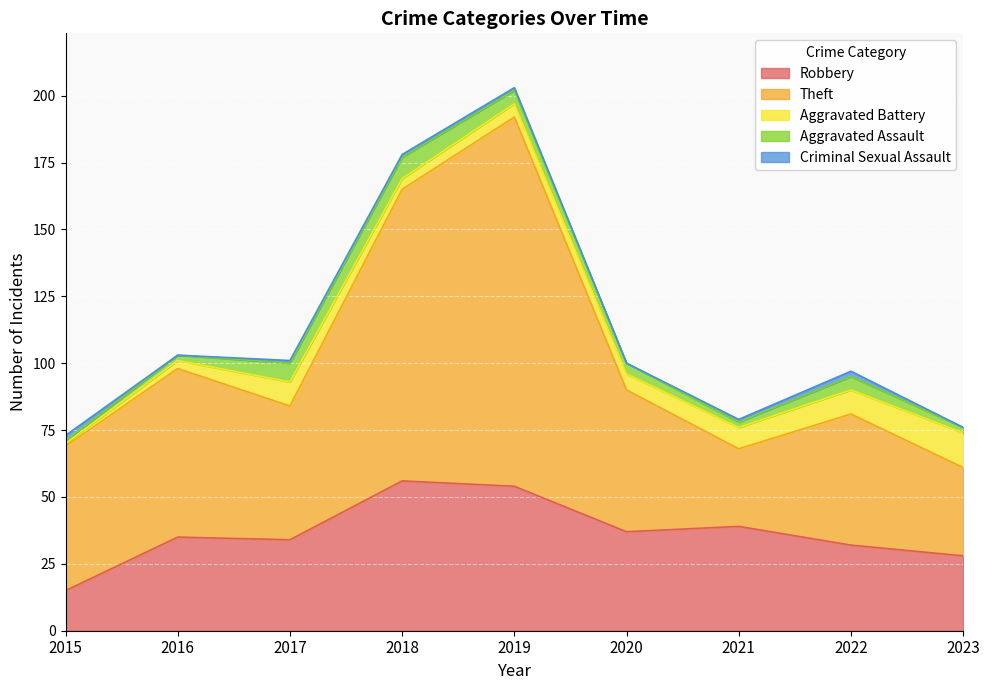

In Criminal Sexual Assault, how many points are higher than both neighbors (excluding endpoints)?

1